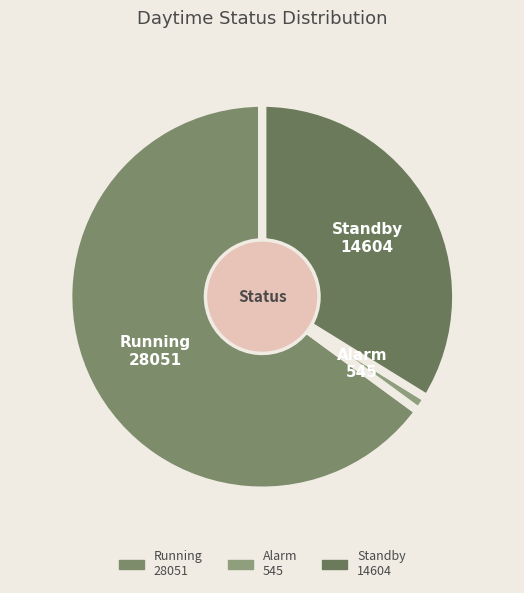

The Running 28051 slice represents 72% of the pie. True or false?

False